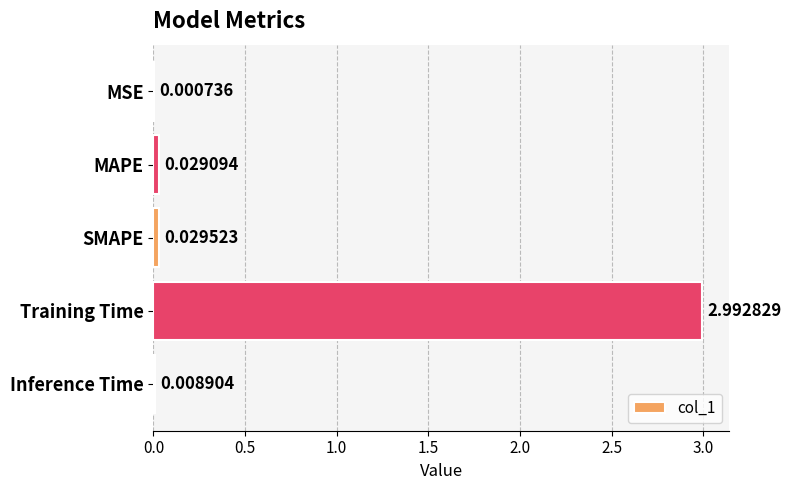

Are the bars grouped side by side (vs. stacked)?

No